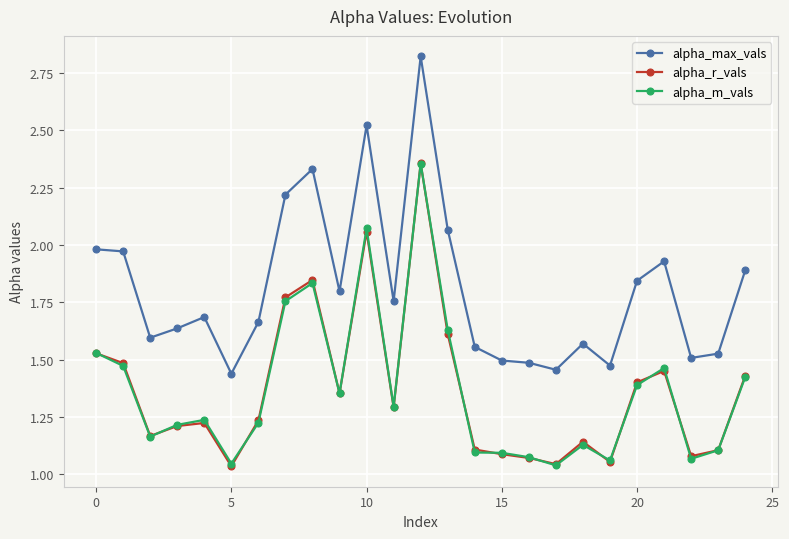

True or false: alpha_m_vals has more than 1 points higher than both neighbors.

True